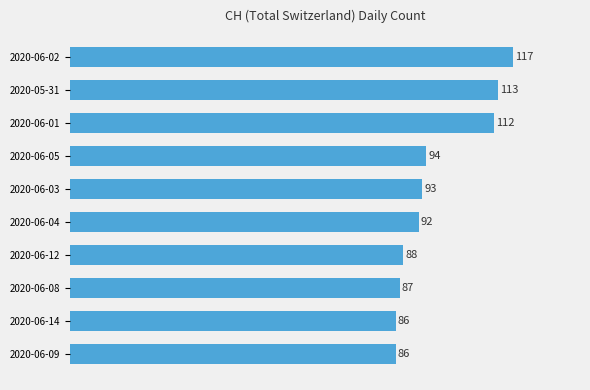

Are the bars horizontal?

Yes